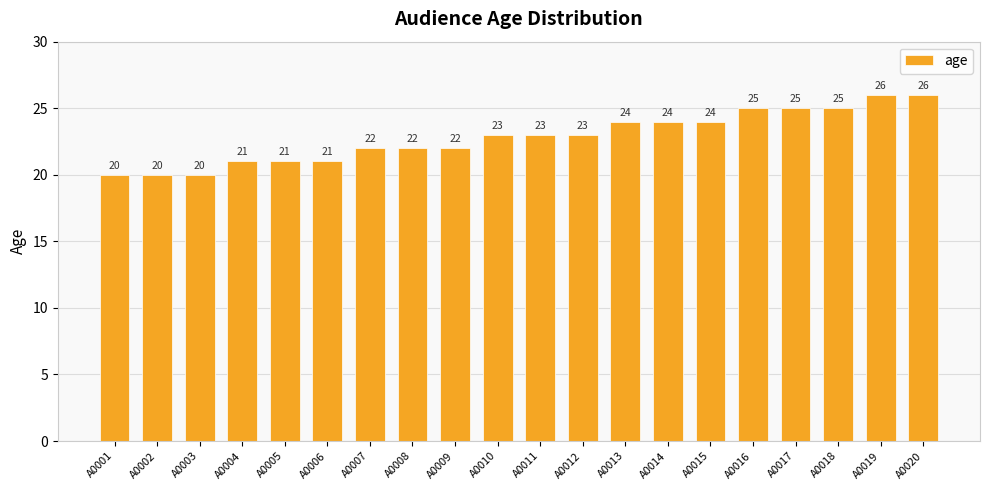

Reading right to left, list all the values displayed in this chart.

A0020=26	A0019=26	A0018=25	A0017=25	A0016=25	A0015=24	A0014=24	A0013=24	A0012=23	A0011=23	A0010=23	A0009=22	A0008=22	A0007=22	A0006=21	A0005=21	A0004=21	A0003=20	A0002=20	A0001=20